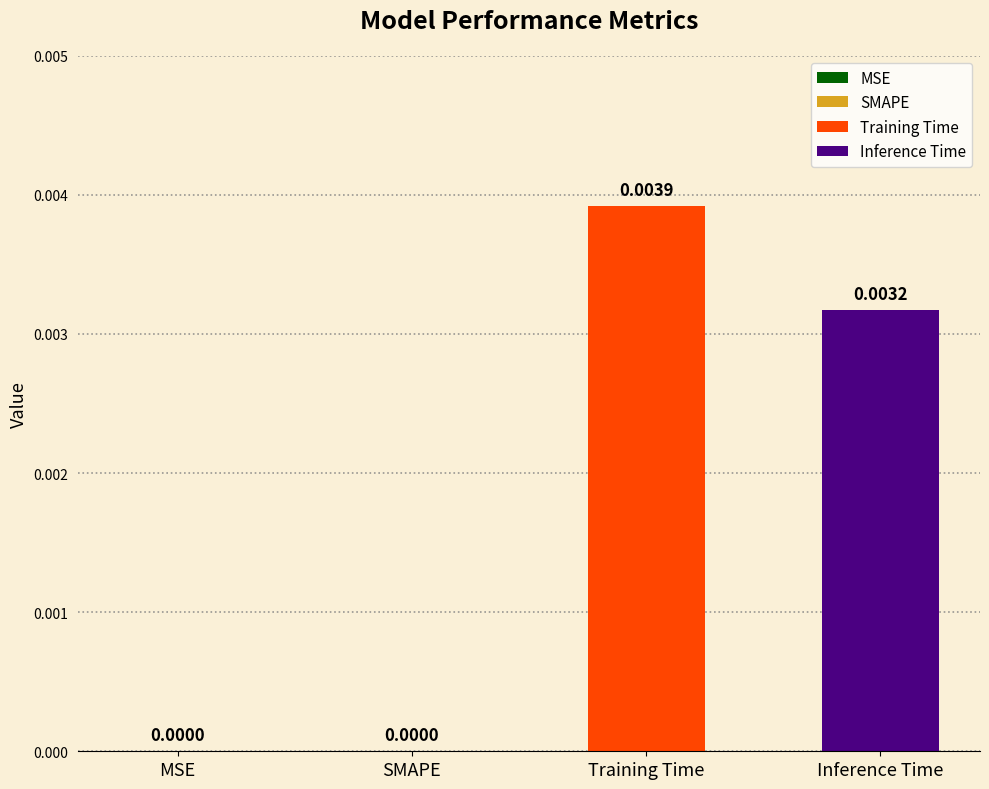

List the series in order of their peak value, highest first.

Training Time, Inference Time